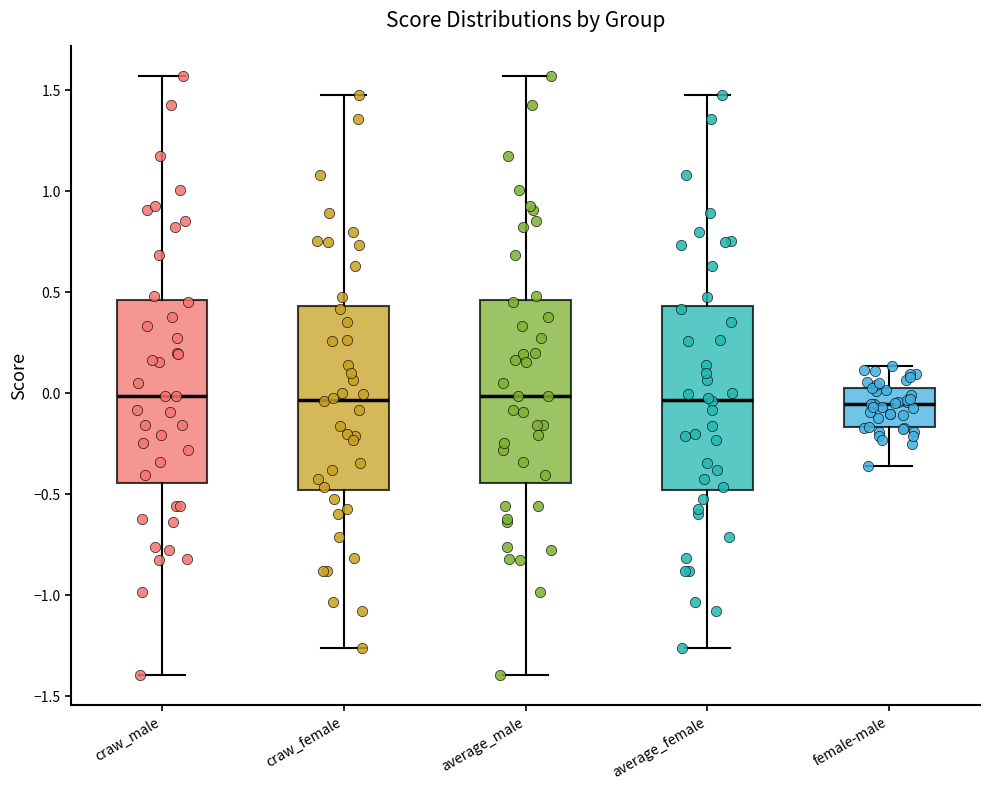

Reading left to right, read every box against the y-axis: the position of its median line, the range the box covers, and the ends of its whiskers. The values are not printed on the chart, so give them approximately, as read against the axis.

craw_male: median 0.00, box -0.45 to 0.45, whiskers -1.40 to 1.55
craw_female: median -0.05, box -0.50 to 0.45, whiskers -1.25 to 1.50
average_male: median 0.00, box -0.45 to 0.45, whiskers -1.40 to 1.55
average_female: median -0.05, box -0.50 to 0.45, whiskers -1.25 to 1.50
female-male: median -0.05, box -0.15 to 0.05, whiskers -0.35 to 0.15